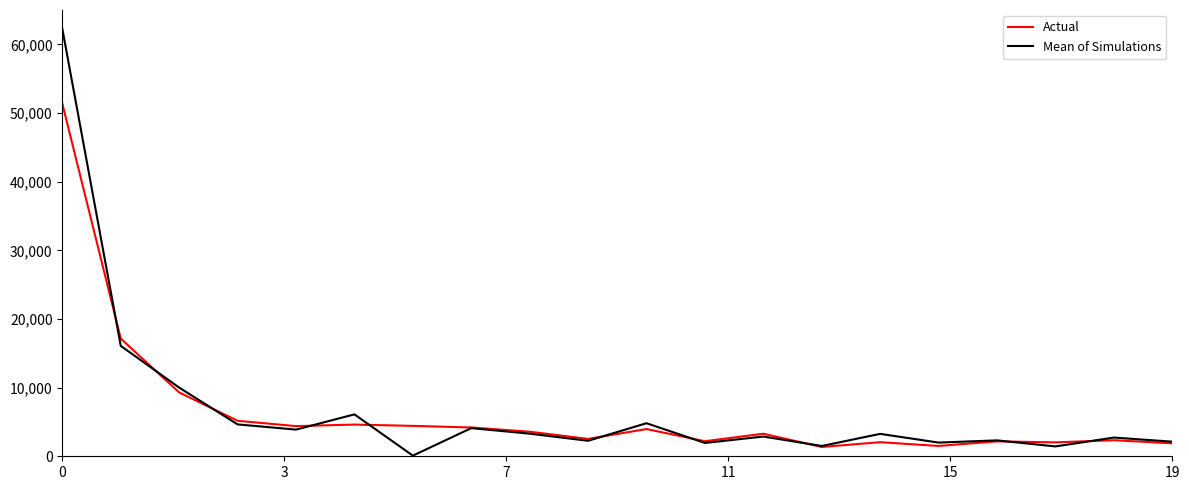

List the series in order of their peak value, lowest first.

Actual, Mean of Simulations